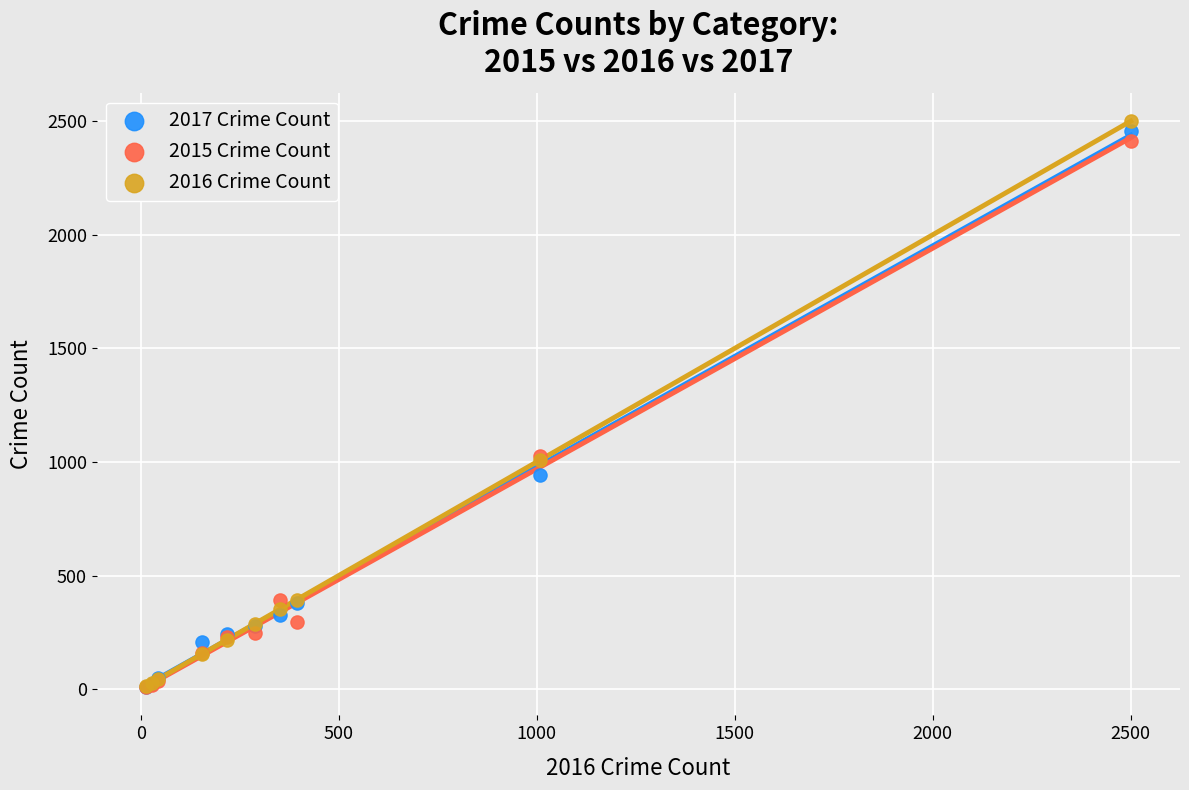

Which series reaches the maximum Y coordinate?

2016 Crime Count